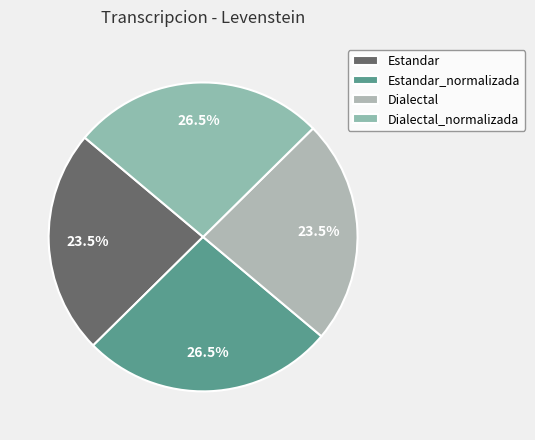

To the nearest percent, what is the combined percentage of Dialectal and Estandar?

47%